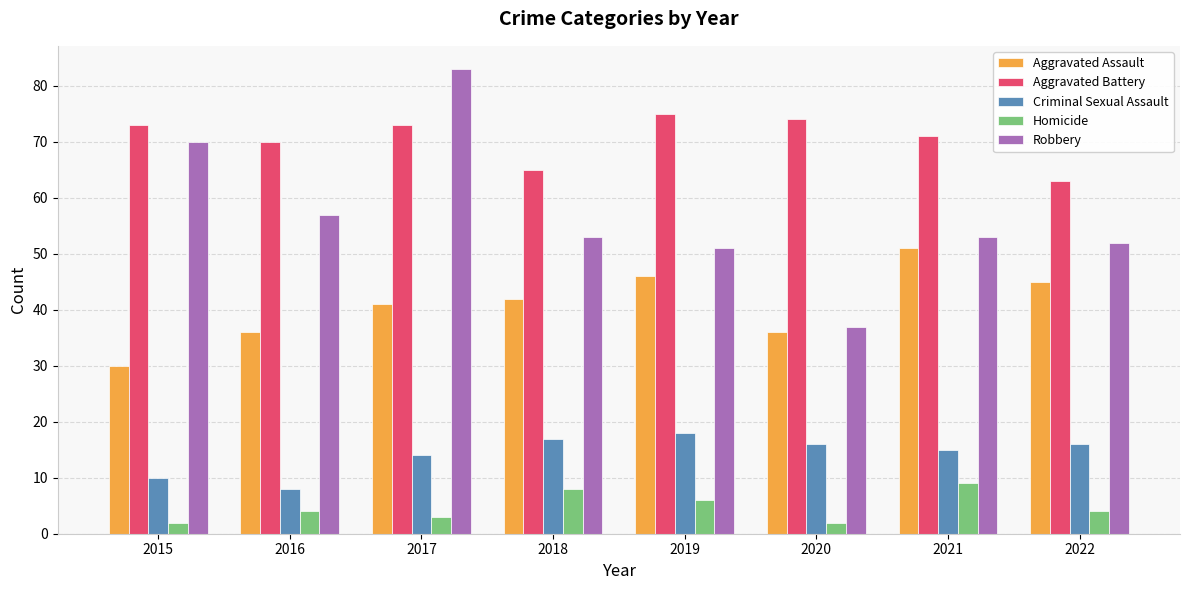

What is the approximate value of Aggravated Battery at 2018?

65